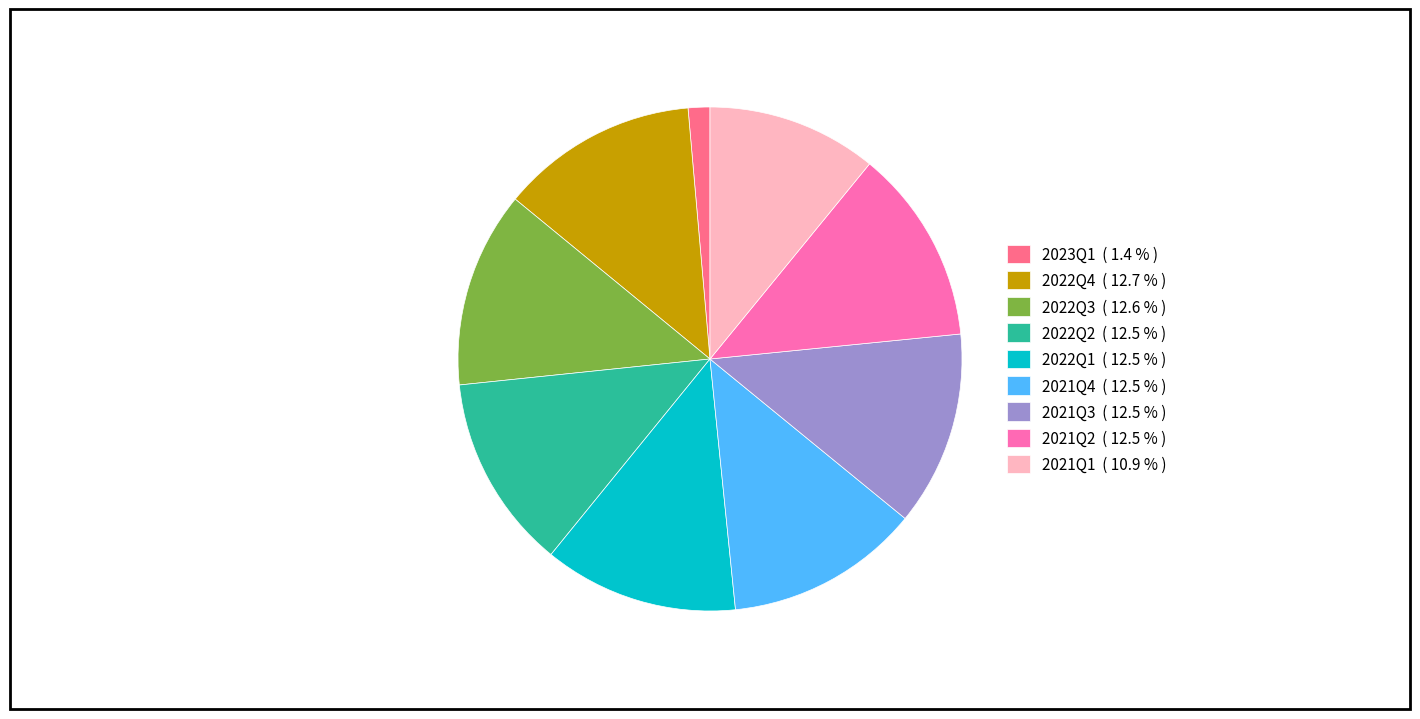

How many slices are in this pie chart?

9